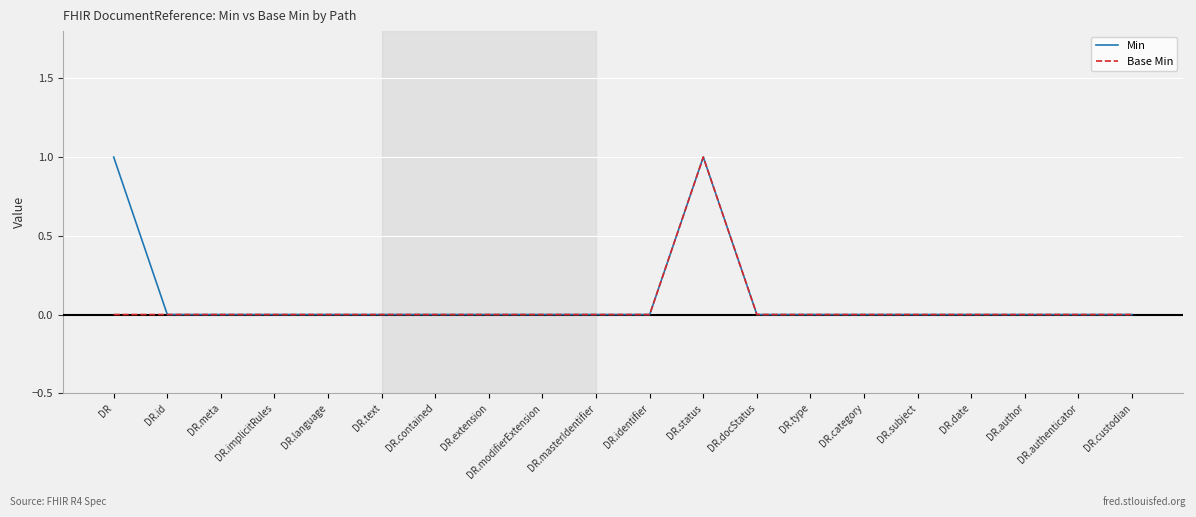

The value of Min at DR.subject is 0. True or false?

True